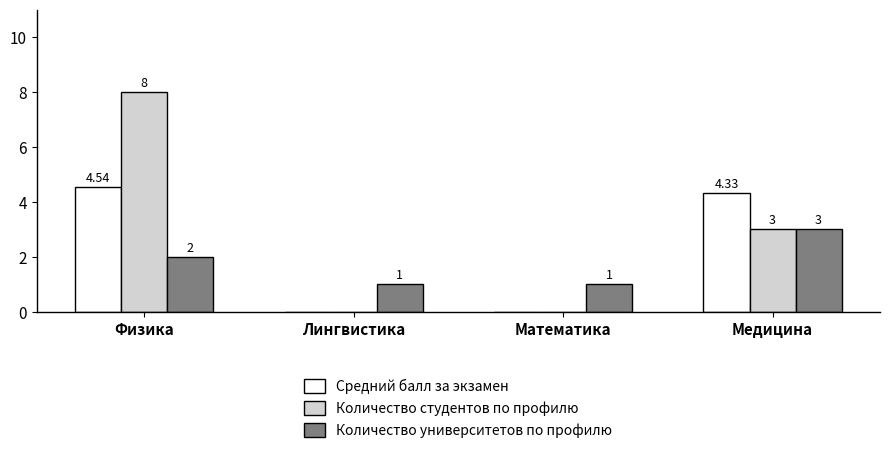

Is it true that Количество студентов по профилю equals 3.0 at Медицина?

True